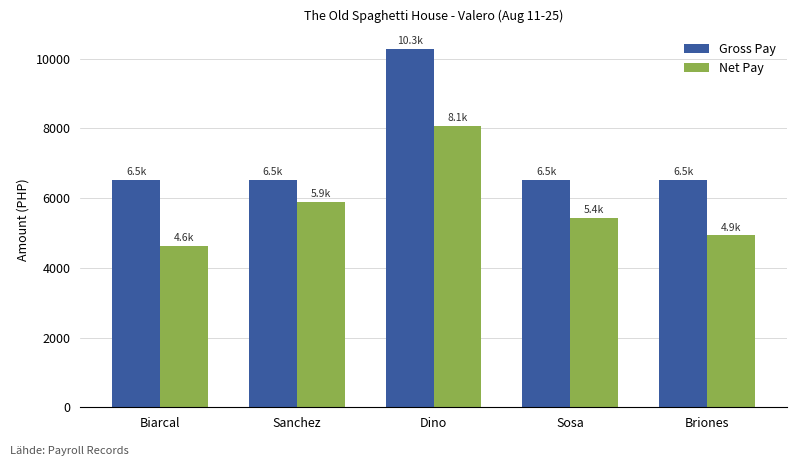

What is the sum of all Gross Pay values?

36377.0